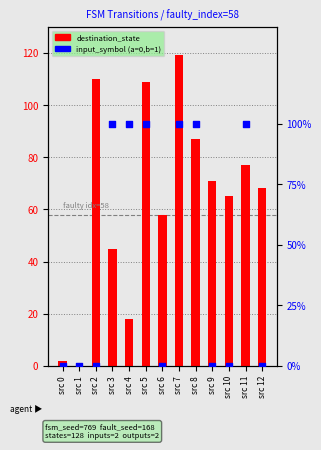

At which category is the sum across all series the highest?

src 7